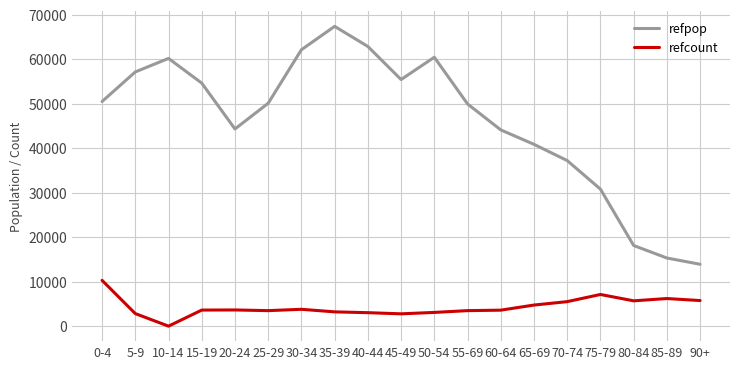

True or false: refpop and refcount intersect in this chart.

False